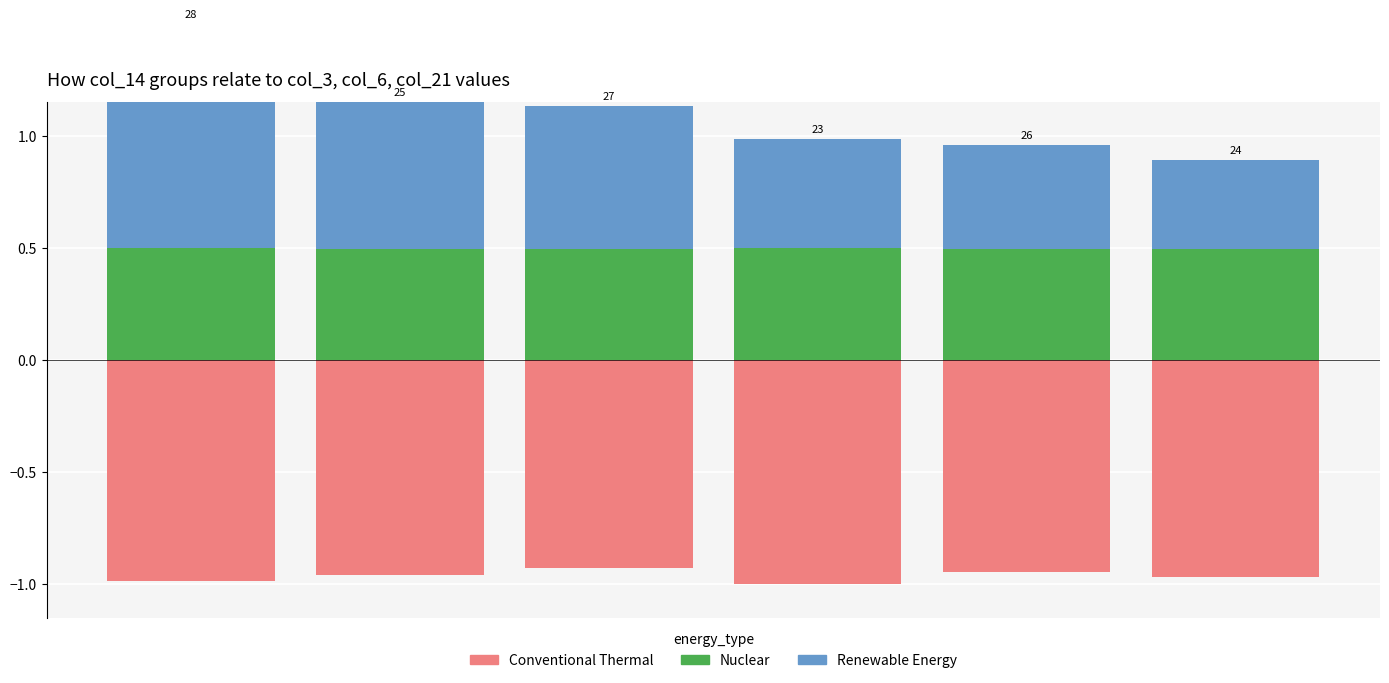

Which series has the largest total across all categories?

Renewable Energy